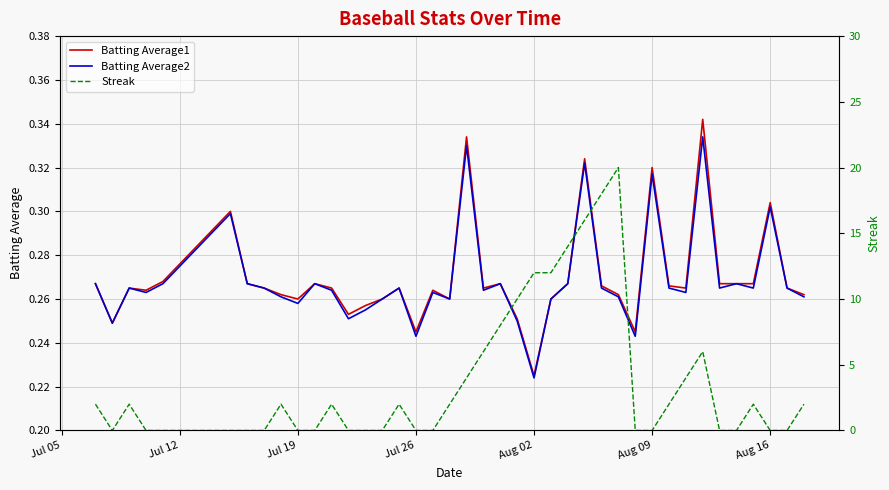

How many categories are shown in the chart?

40